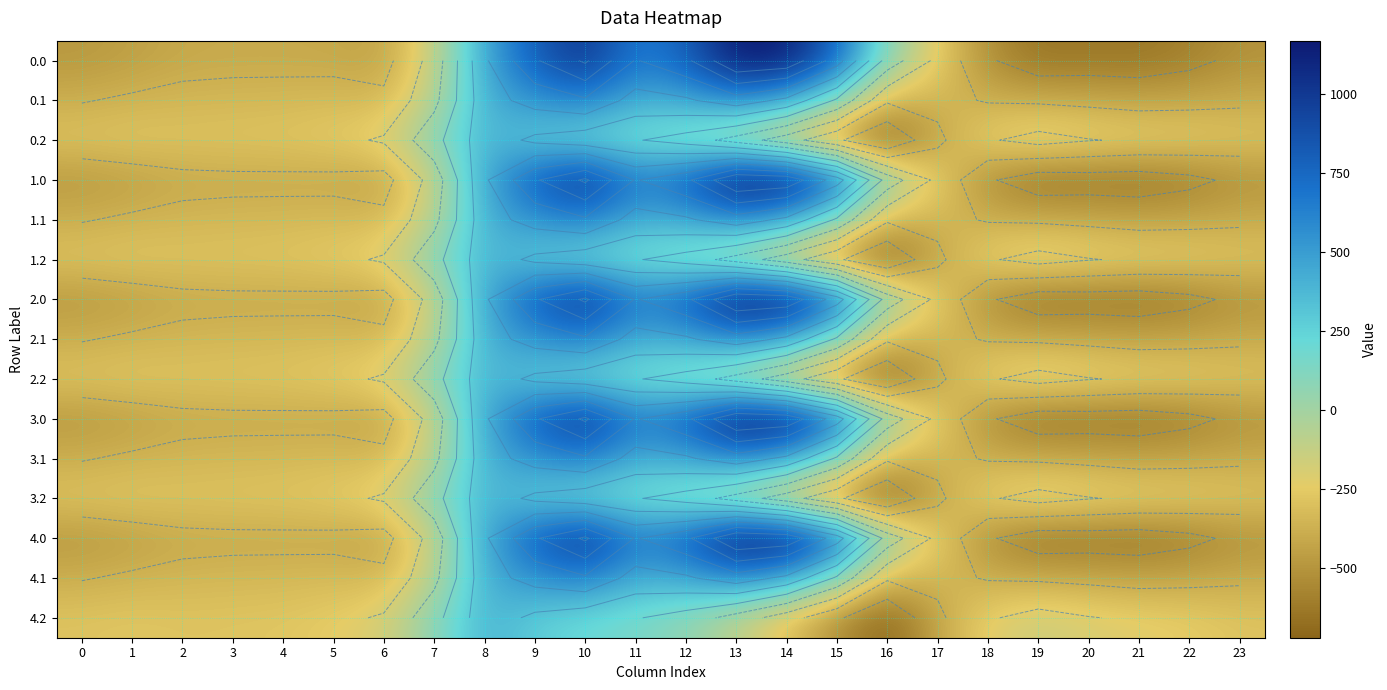

How many values in the 3.2 series are below -226?

13